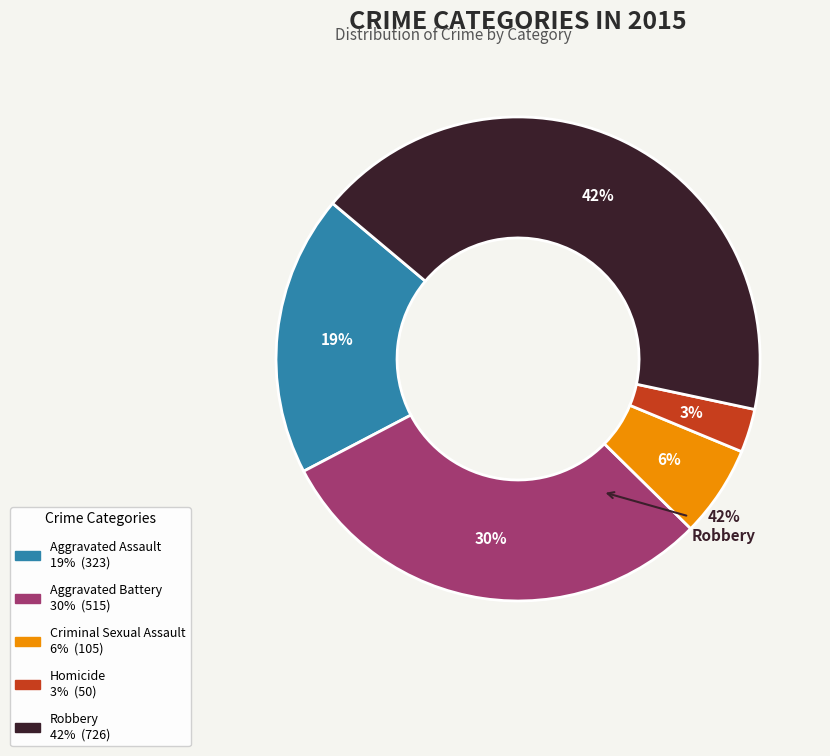

Does Aggravated Assault account for over 50% of the chart?

No